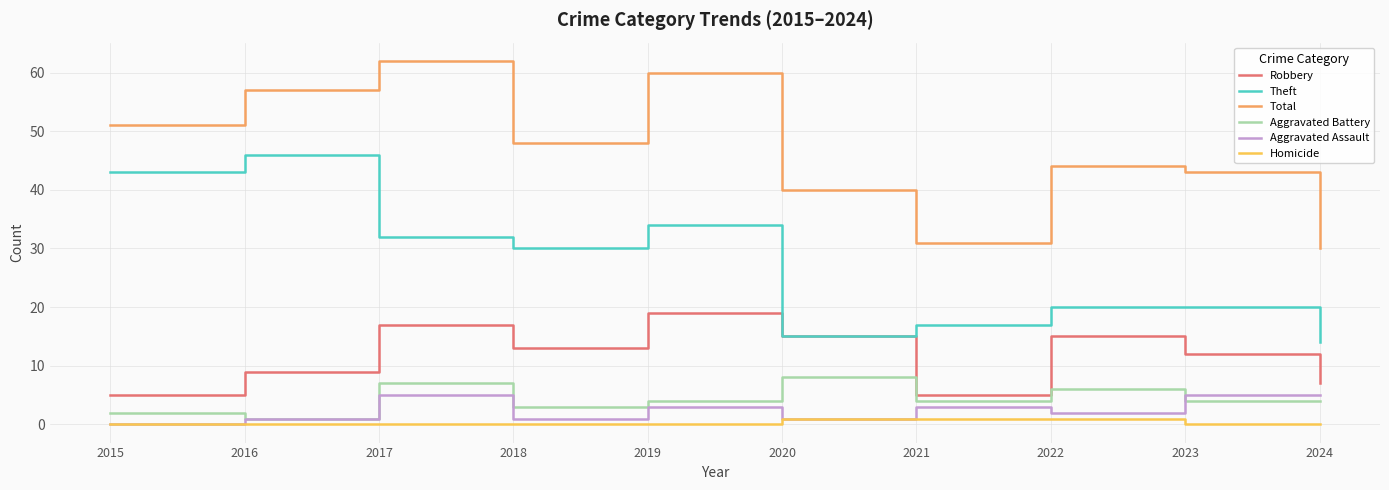

Between 2016 and 2021, which series saw the biggest shift?

Theft